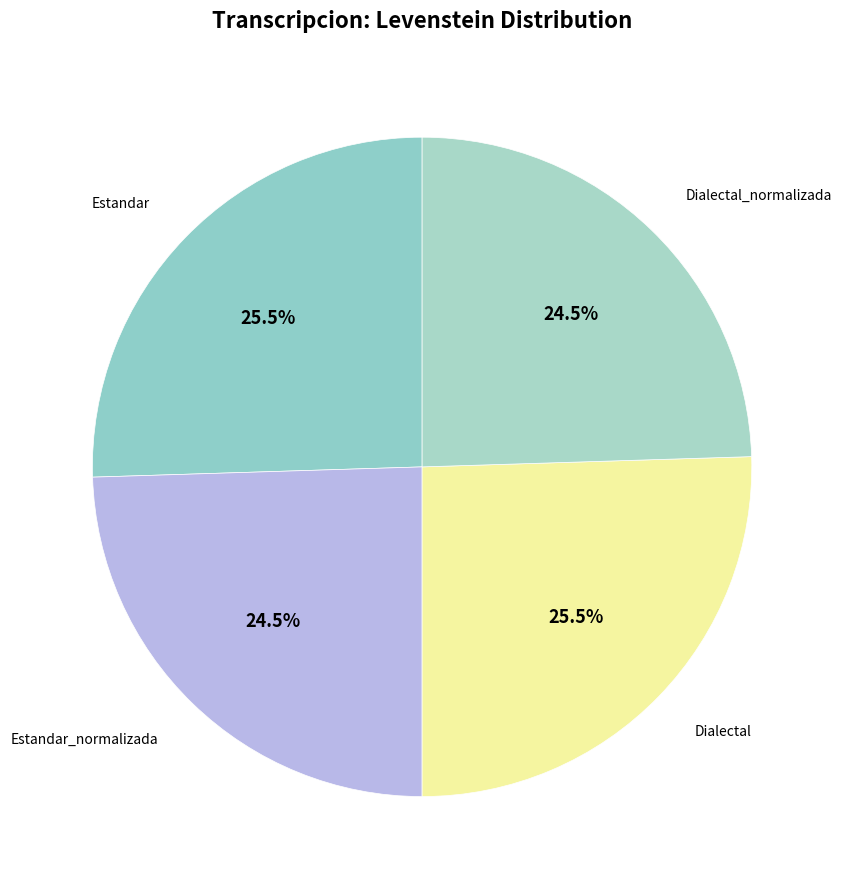

Count the number of slices in the pie.

4